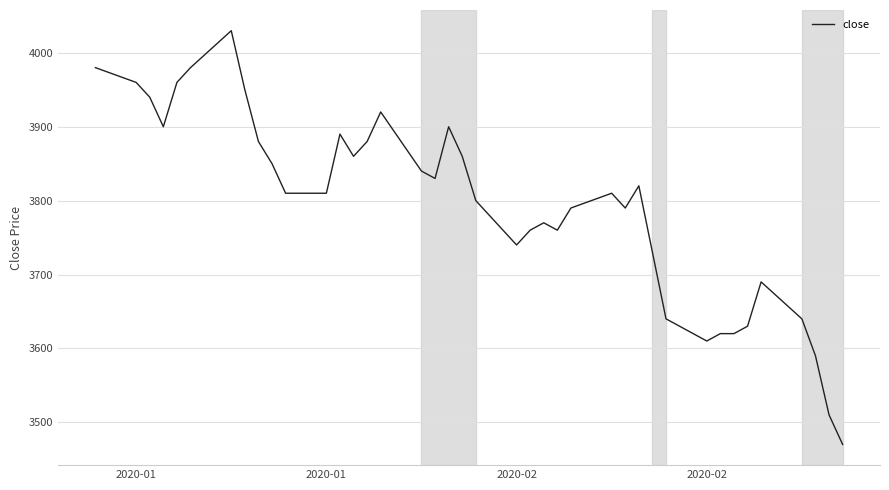

What is the smallest value displayed?

3470